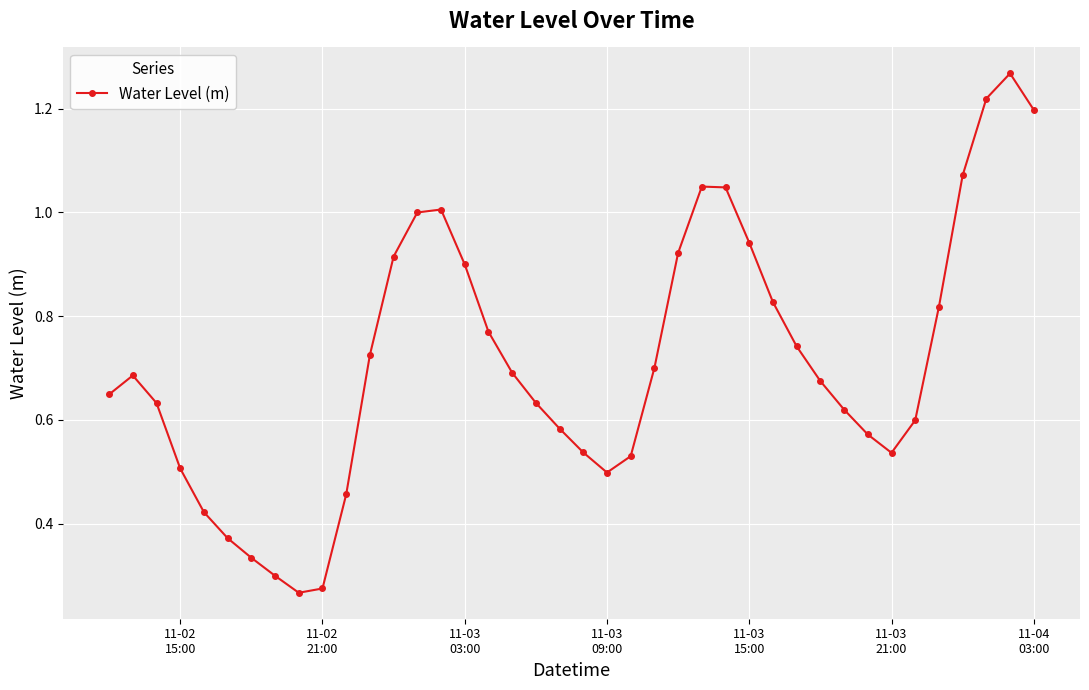

How many points are lower than both their immediate neighbors (excluding endpoints)?

3